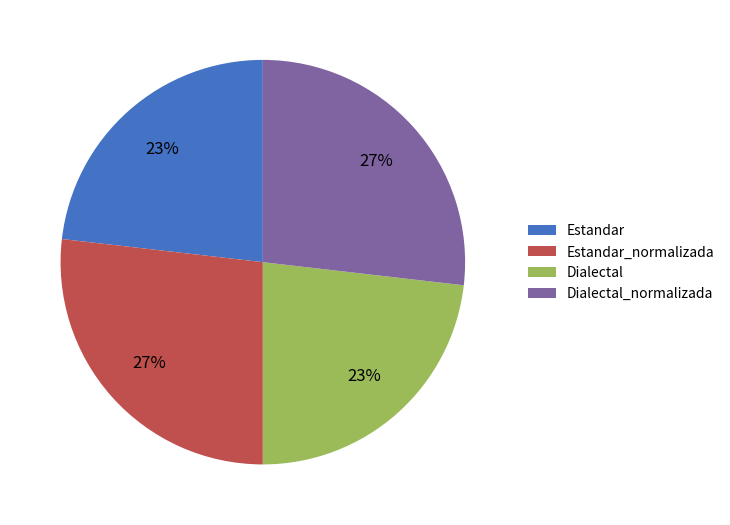

Does Estandar account for over 50% of the chart?

No